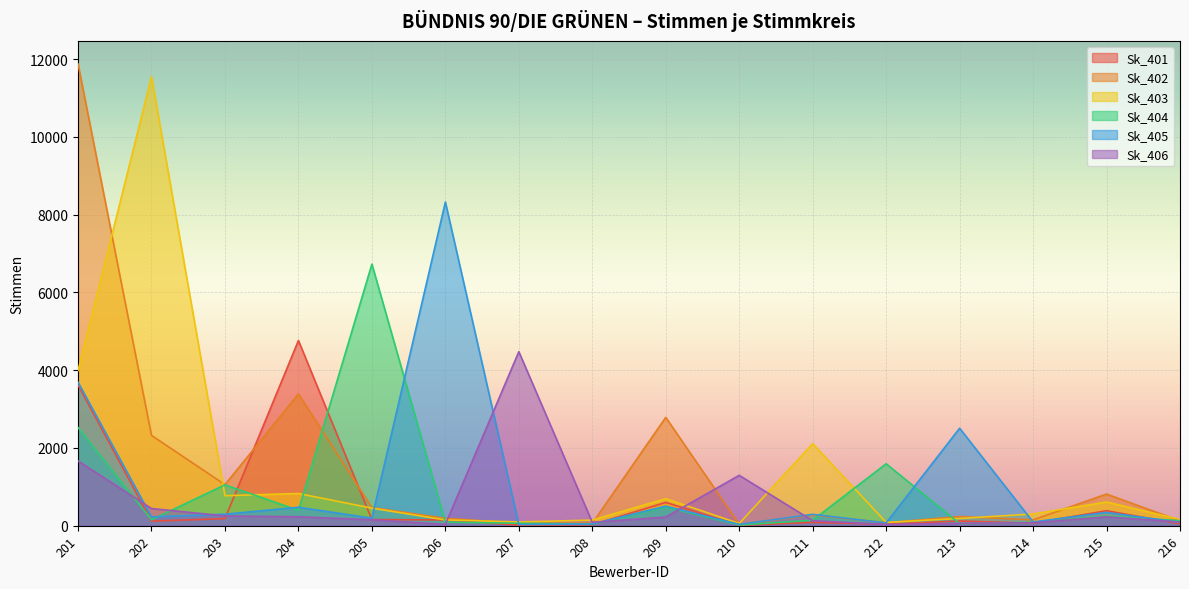

What is the value of the Sk_406 point at the 1st from the left?

1666